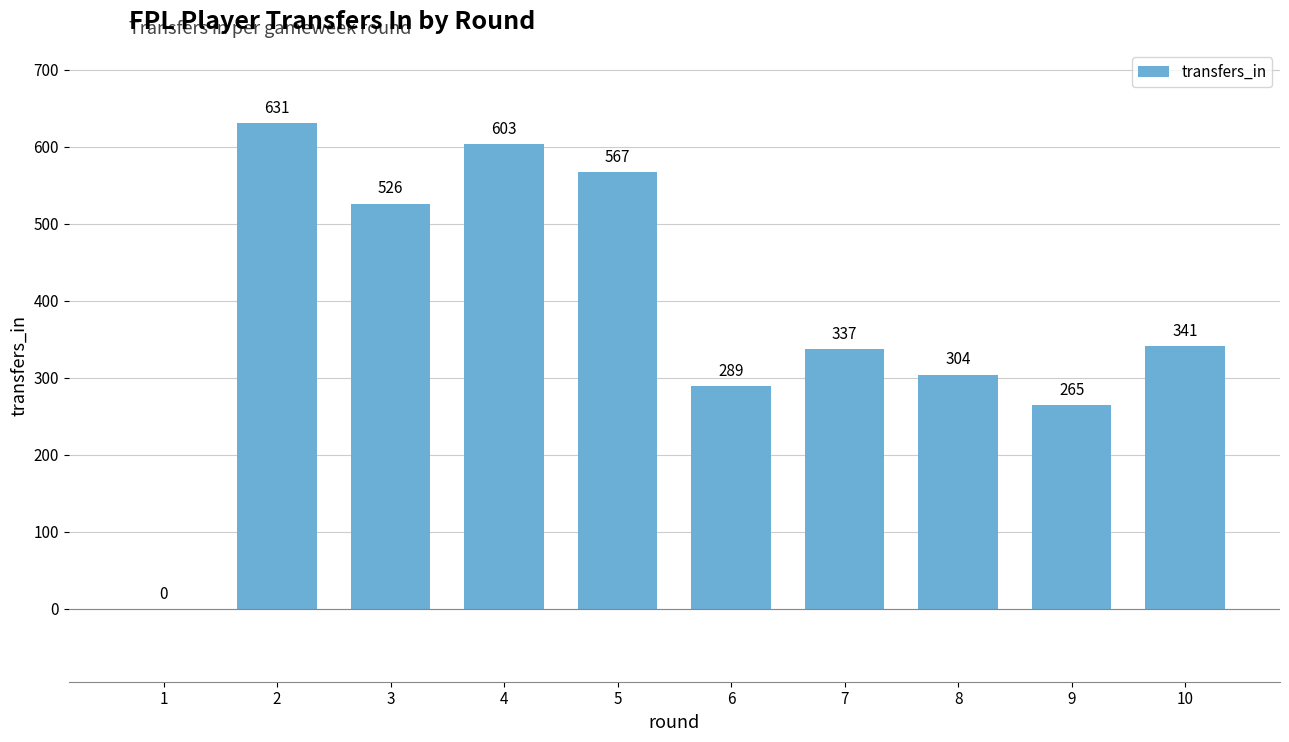

Where does the data first go above 341?

2